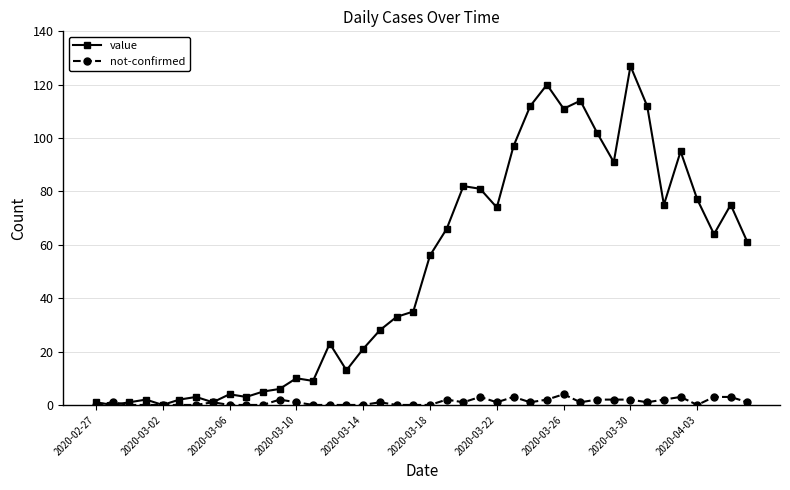

What is the average value of the not-confirmed series?

1